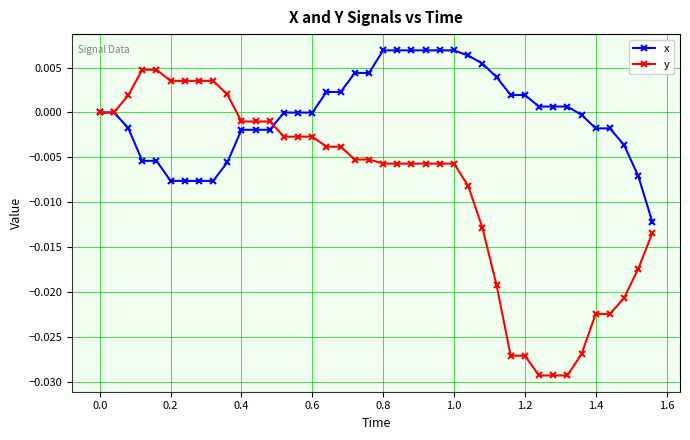

List the series in order of their peak value, highest first.

x, y